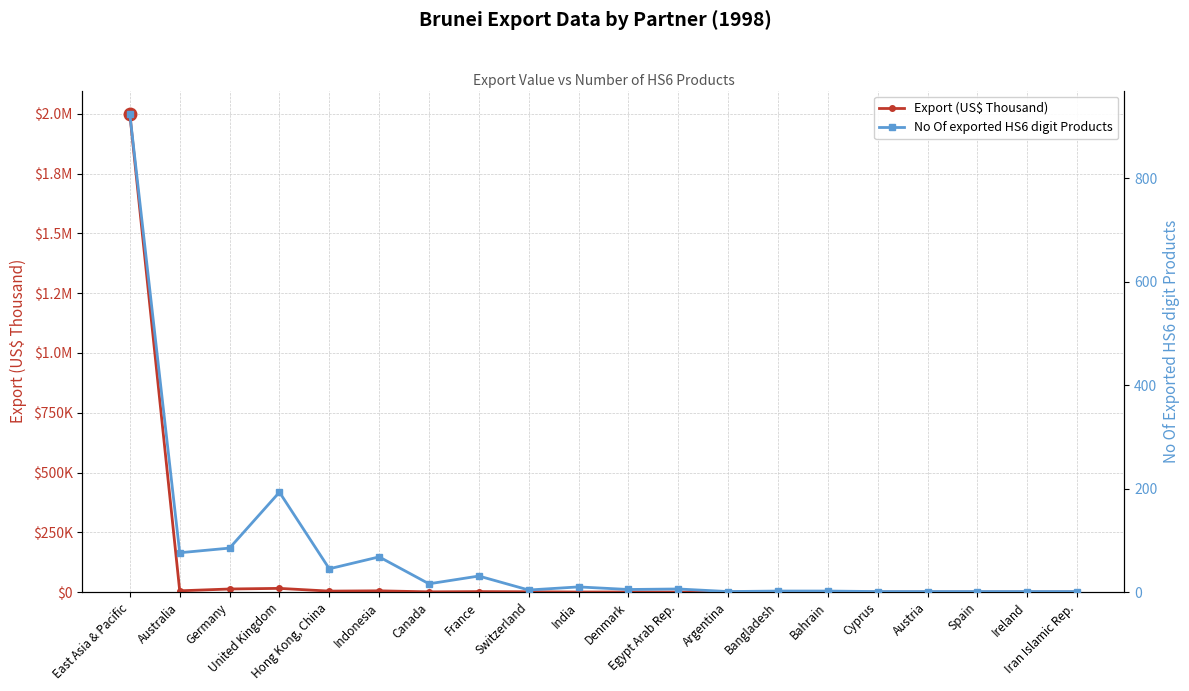

Which series changed the most between Canada and Cyprus?

Export (US$ Thousand)